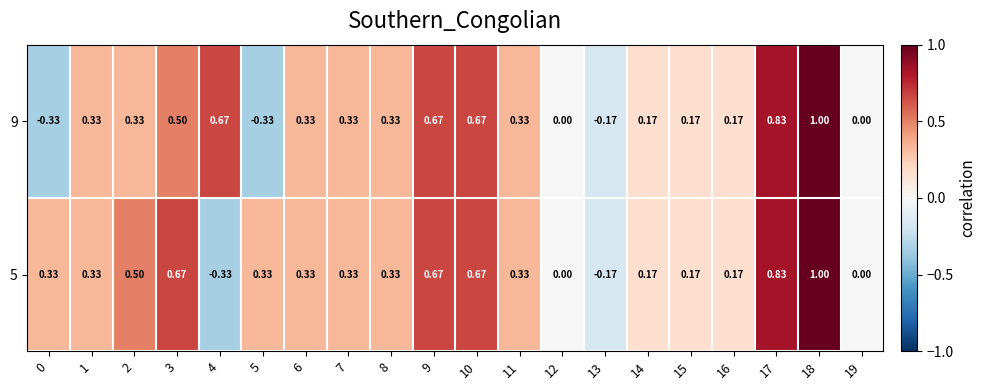

At how many categories does at least one series exceed 0?

17